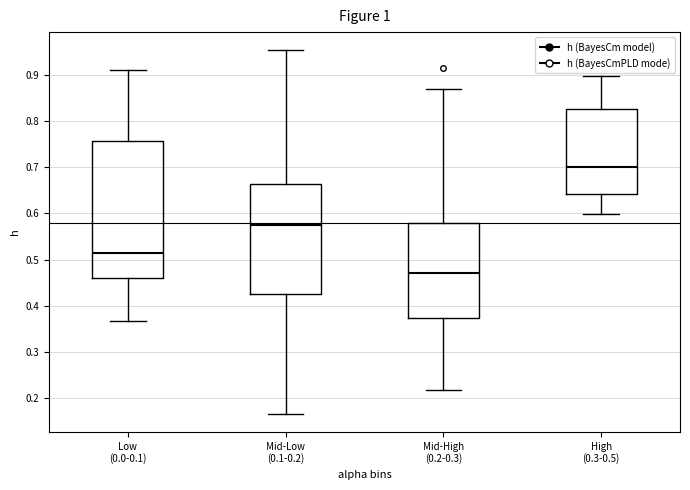

Which box's median line is the lowest?

Mid-High (0.2-0.3)